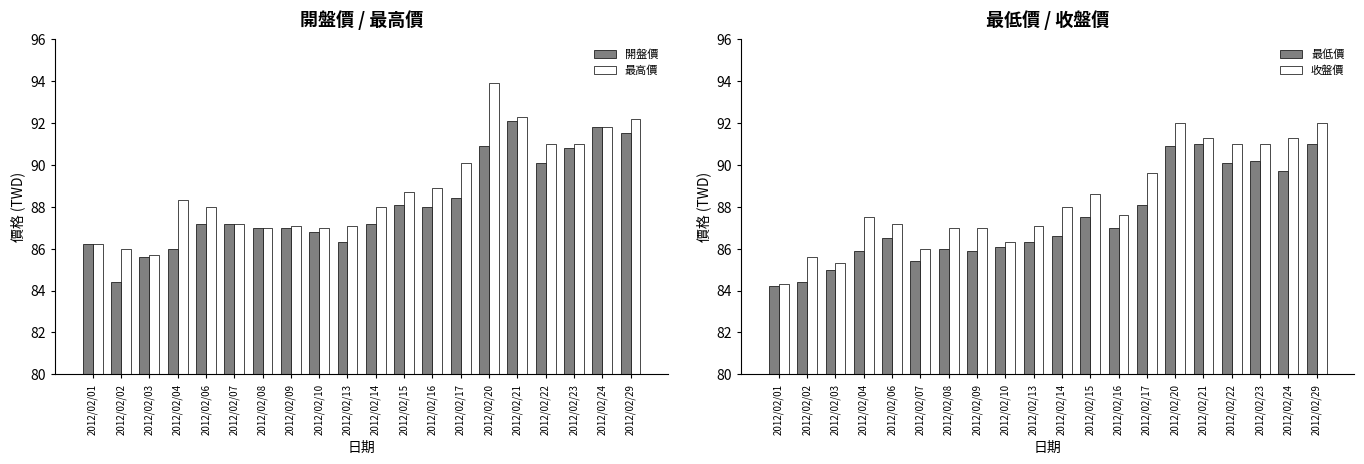

True or false: 開盤價 has a value of 90.1 at 2012/02/22.

True